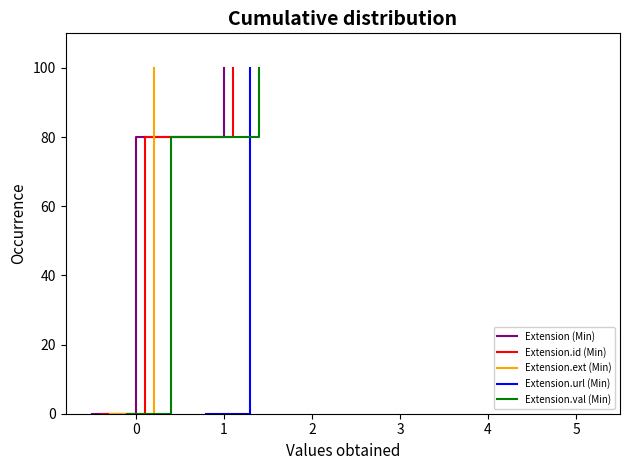

At 4, list the series in order from smallest to largest.

Extension (Min), Extension.id (Min), Extension.ext (Min), Extension.url (Min), Extension.val (Min)